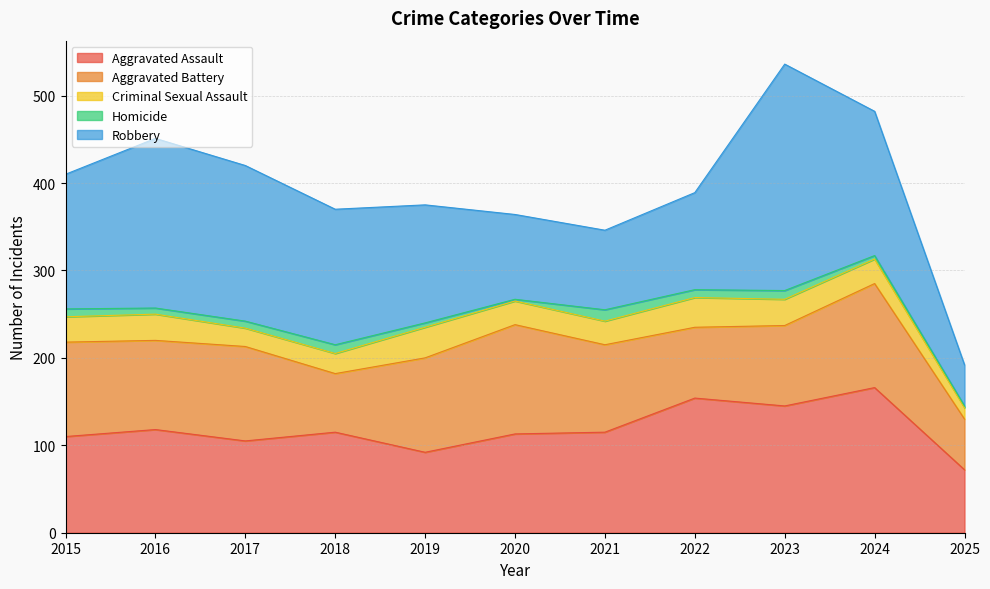

Reading left to right, extract all data points from this chart.

Aggravated Assault: 110	118	105	115	92	113	115	154	145	166	72
Aggravated Battery: 108	102	108	67	108	125	100	81	92	119	58
Criminal Sexual Assault: 29	30	21	23	35	27	27	34	30	28	13
Homicide: 9	7	8	10	5	2	13	9	10	4	2
Robbery: 154	194	178	155	135	97	91	111	259	165	47